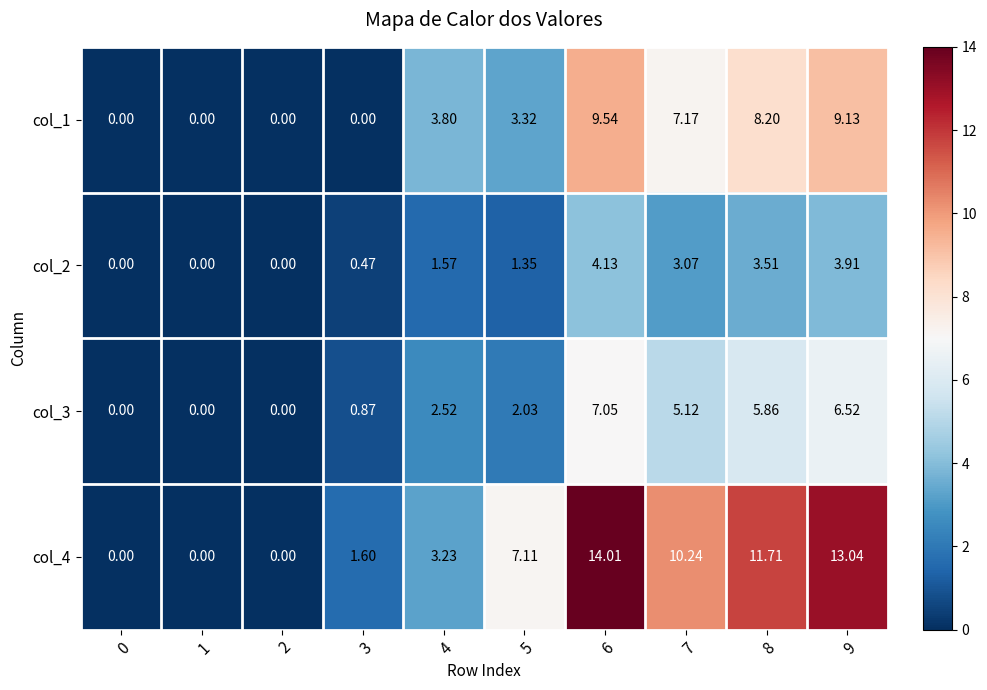

List the series in order of their overall mean, highest first.

col_4, col_1, col_3, col_2